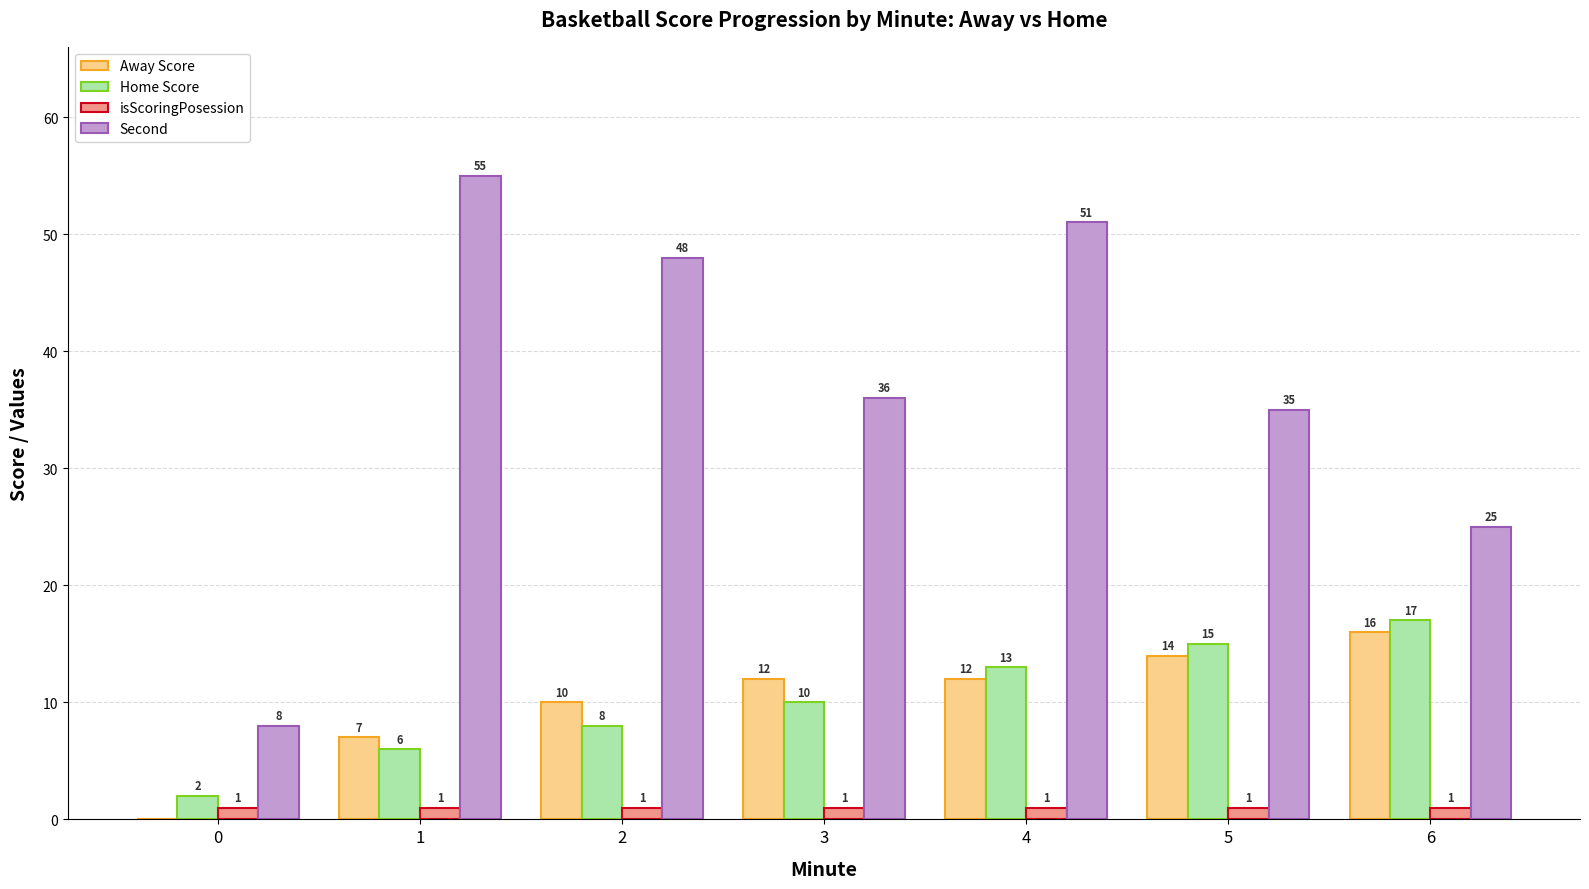

Reading left to right, what are all the values shown in this chart?

Away Score: 0	7	10	12	12	14	16
Home Score: 2	6	8	10	13	15	17
isScoringPosession: 1	1	1	1	1	1	1
Second: 8	55	48	36	51	35	25